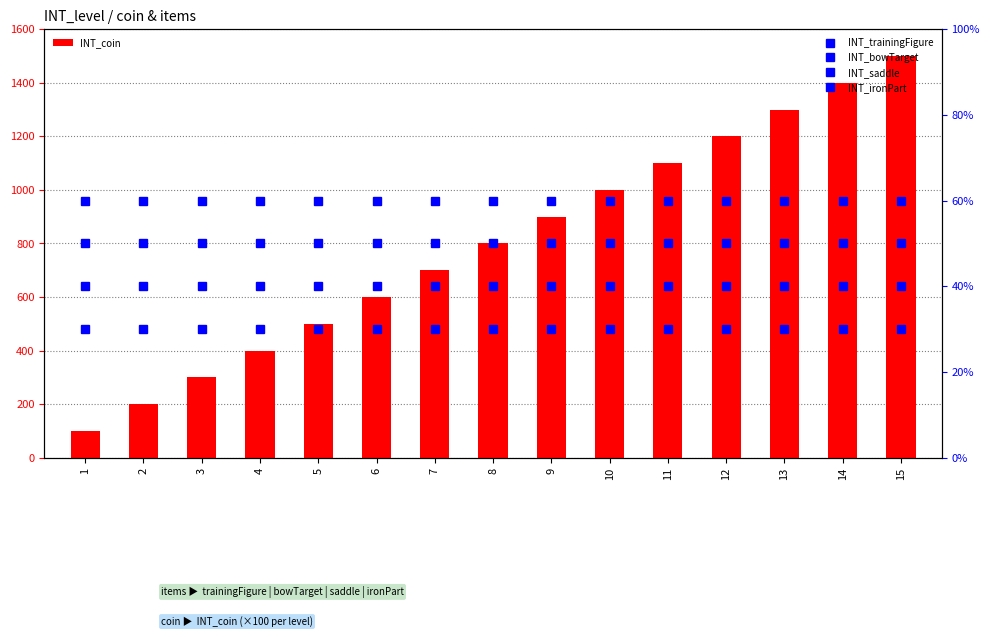

What is the average value of the INT_ironPart series?

3.0